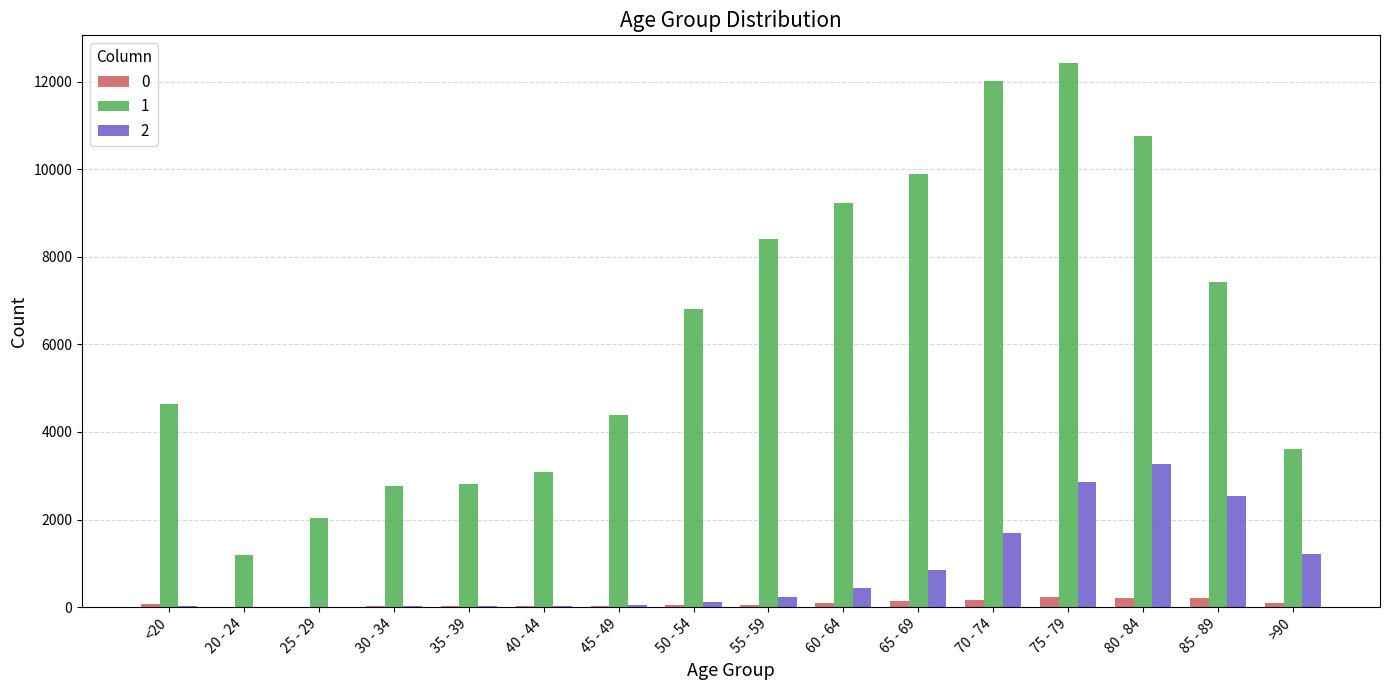

What is the maximum value shown in the chart?

12434